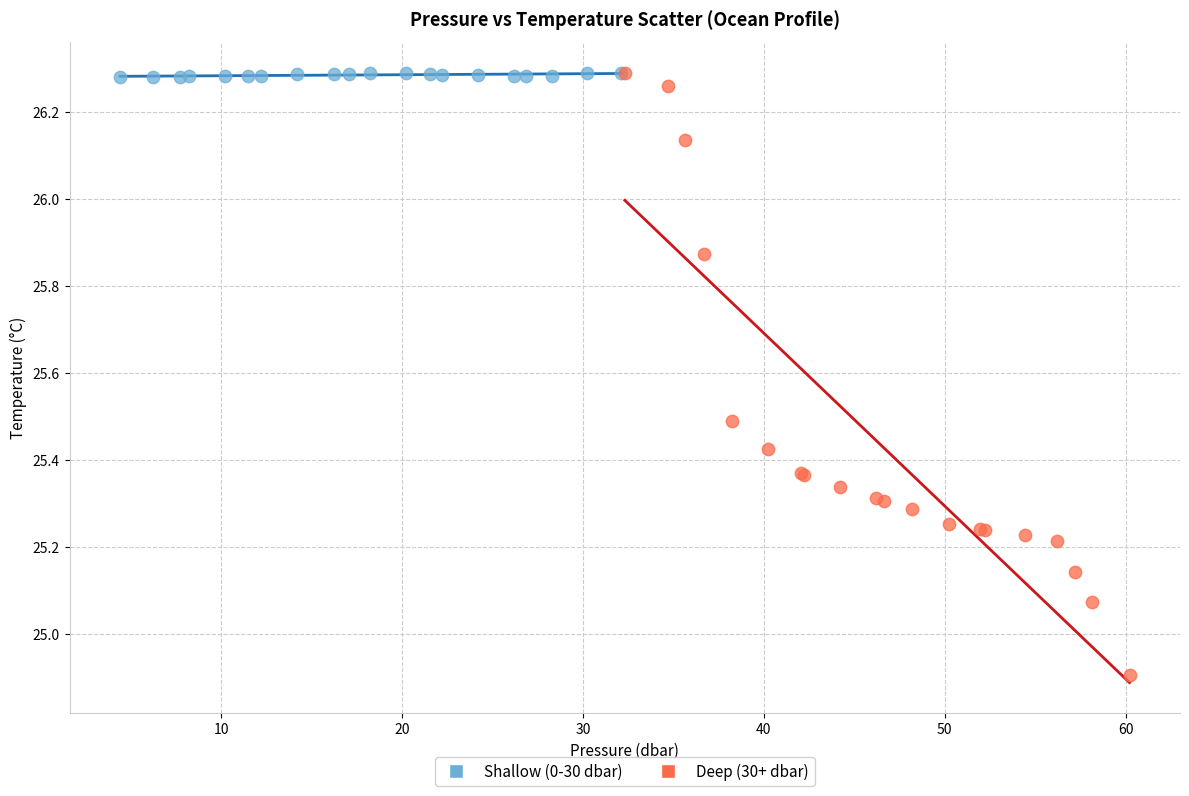

Which series has the widest spread of Y values?

Deep (30+ dbar)